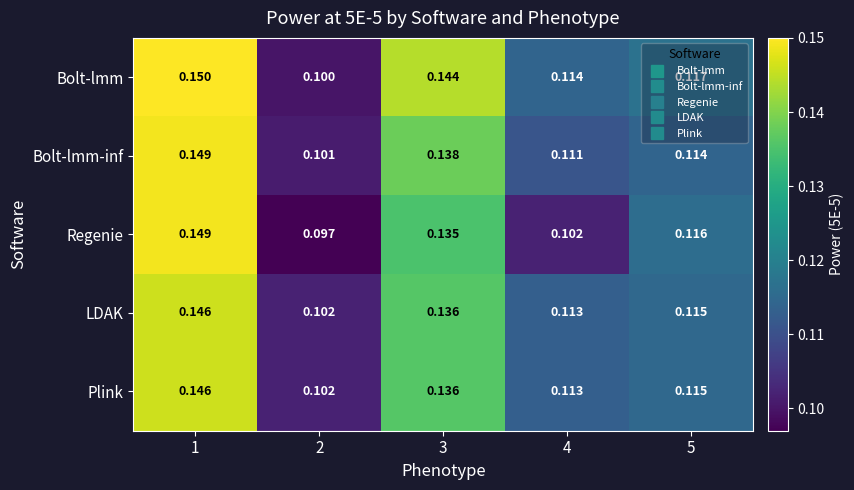

Which series has the largest total across all categories?

Bolt-lmm